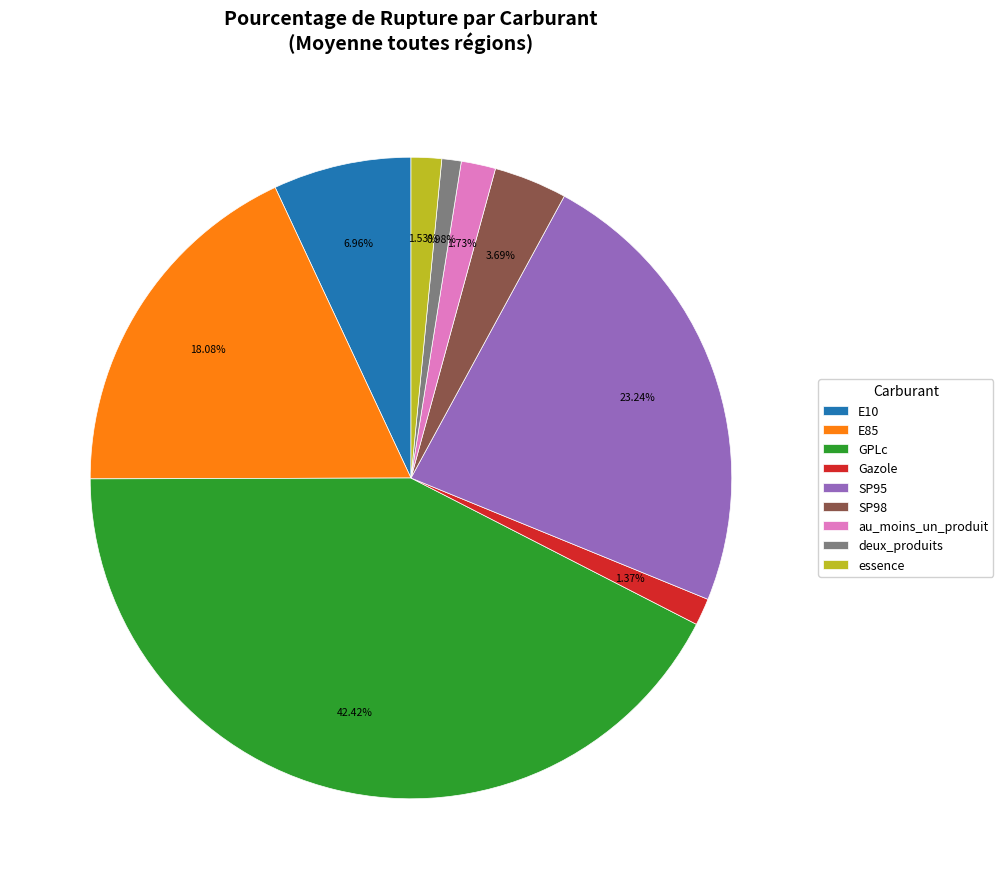

Is the sum of GPLc and SP95 greater than half?

Yes